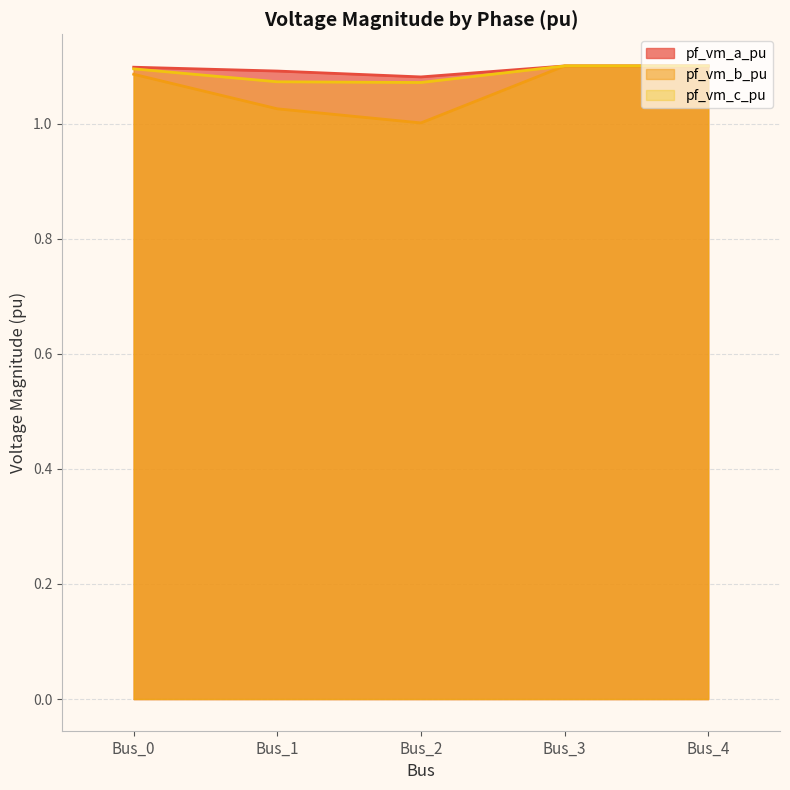

What are all the series names shown in the legend?

pf_vm_a_pu, pf_vm_b_pu, pf_vm_c_pu